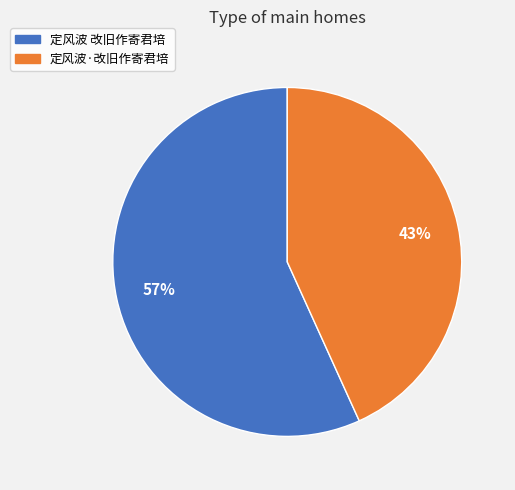

To the nearest percent, what is the difference between the 定风波 改旧作寄君培 and 定风波·改旧作寄君培 slice percentages?

14%